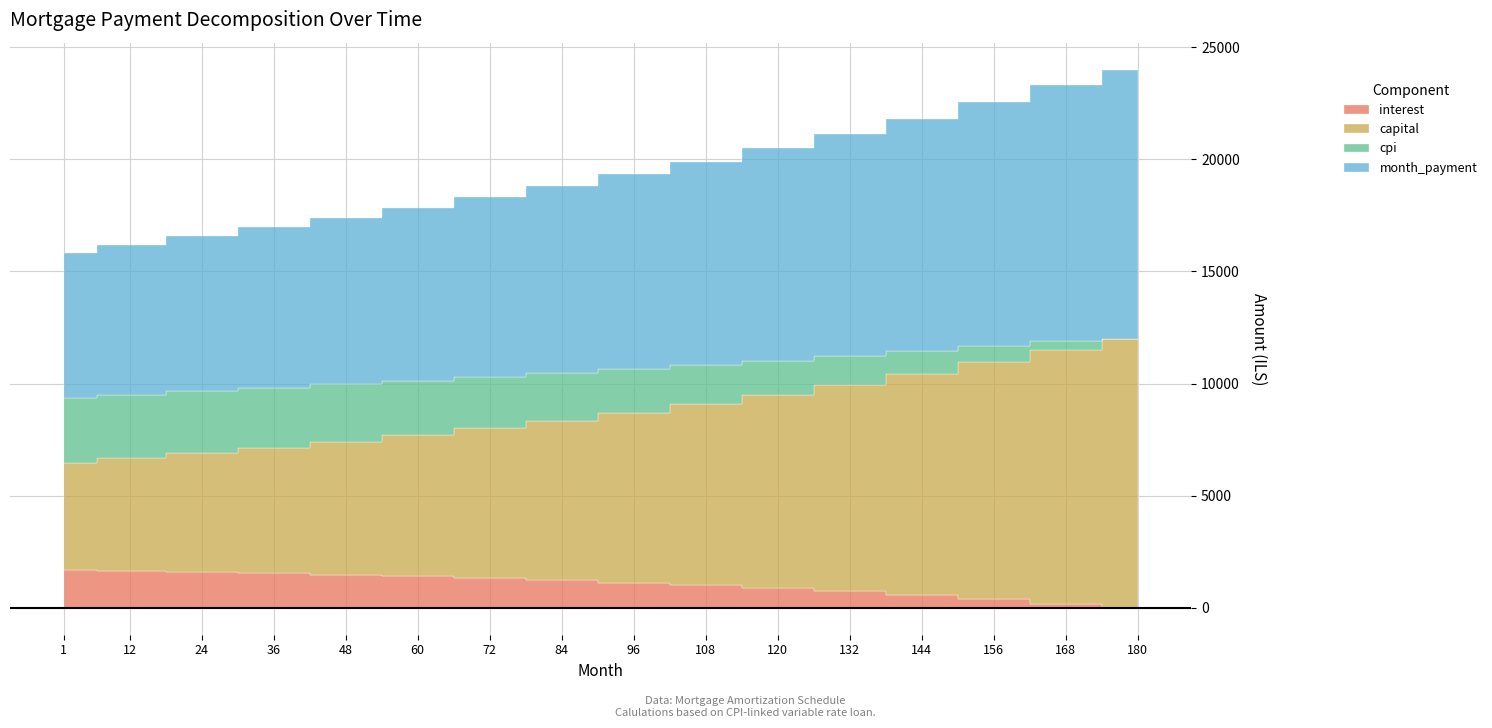

How many series are shown in this chart?

4